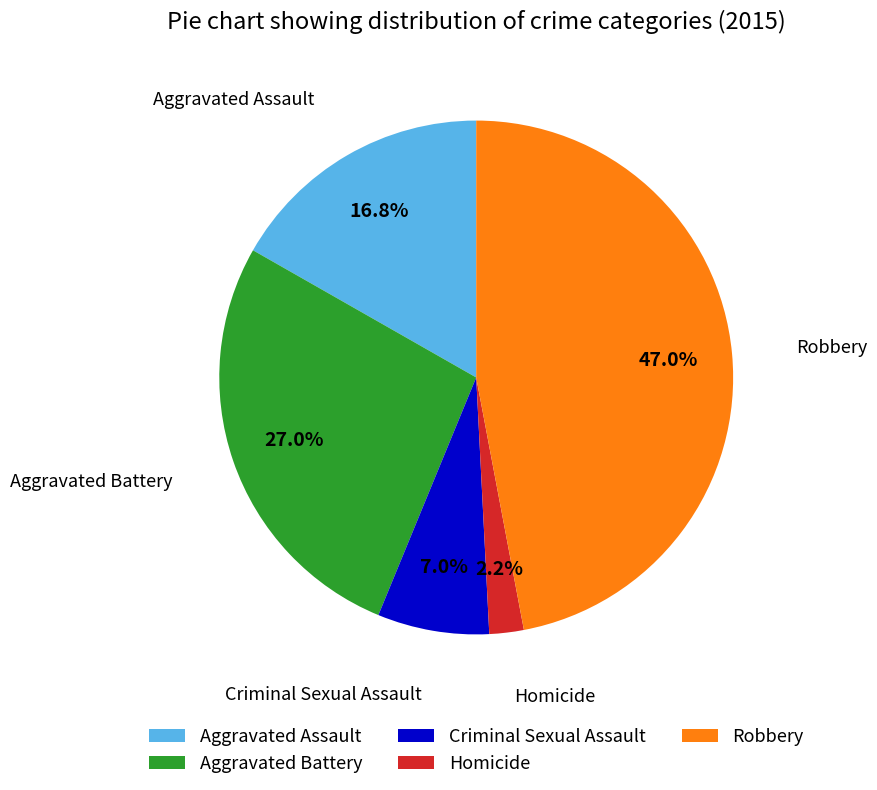

What is the ratio of the value at Robbery to the value at Aggravated Battery?

1.7